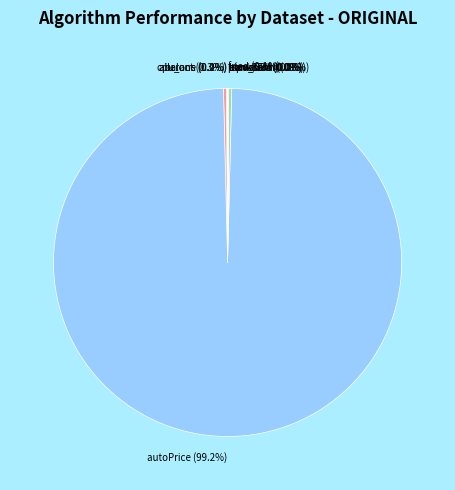

What is the majority slice?

autoPrice